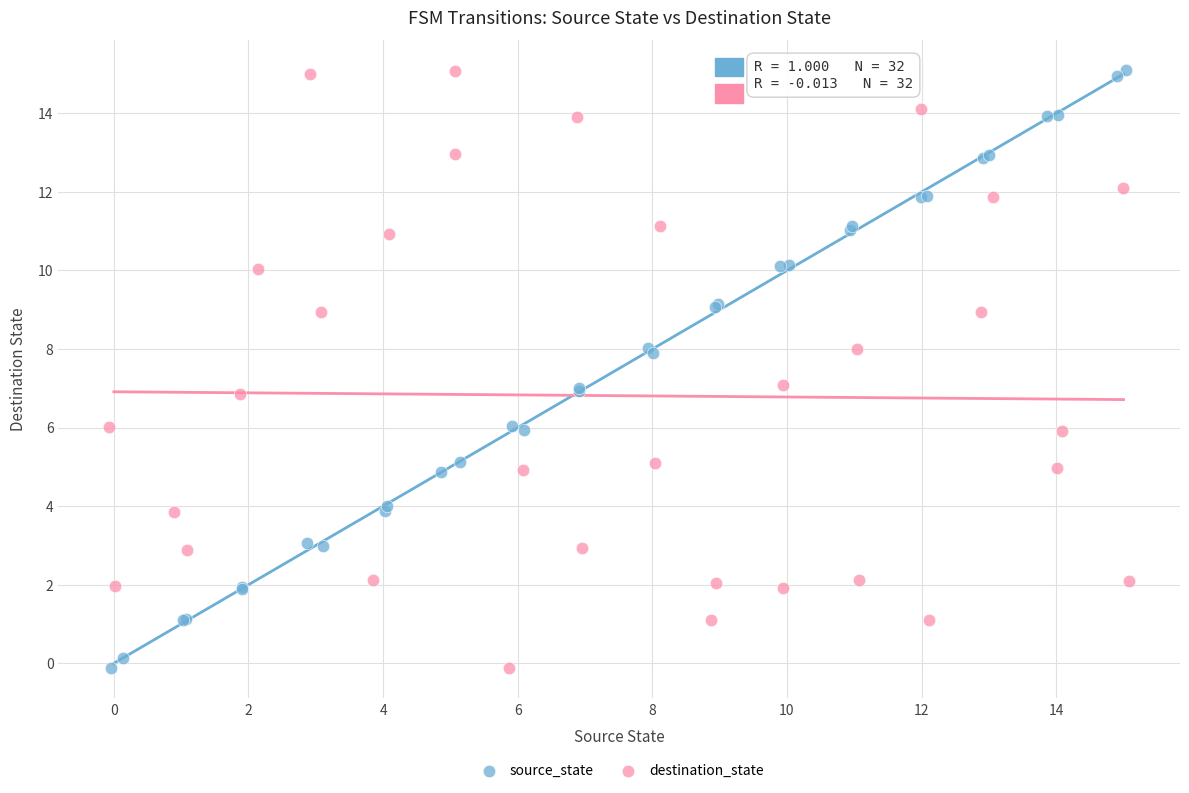

What are all the series names shown in the legend?

source_state, destination_state